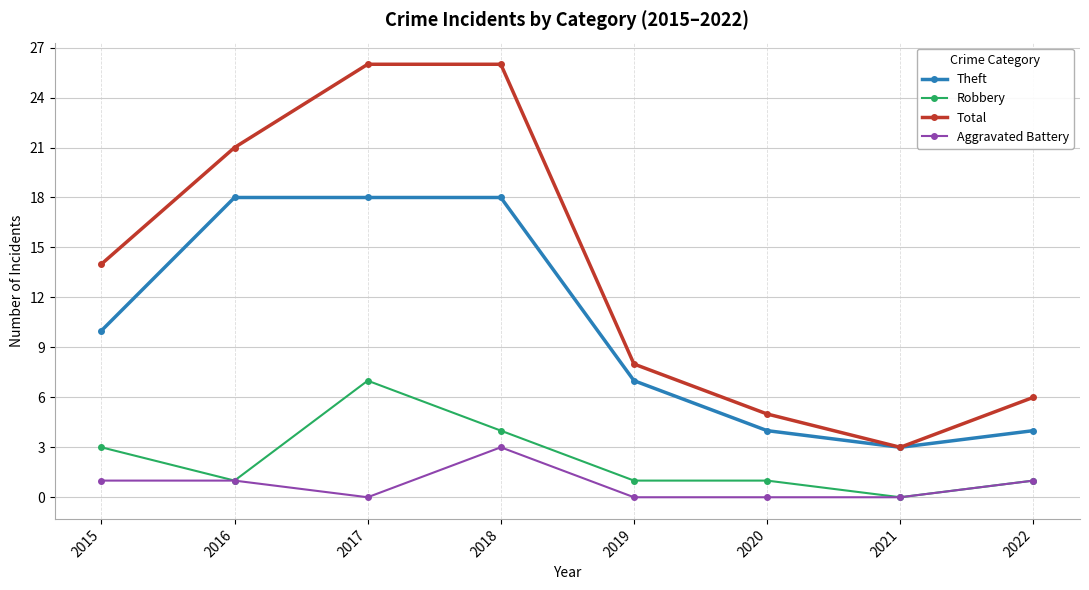

The value of Robbery at 2019 is 0. True or false?

False